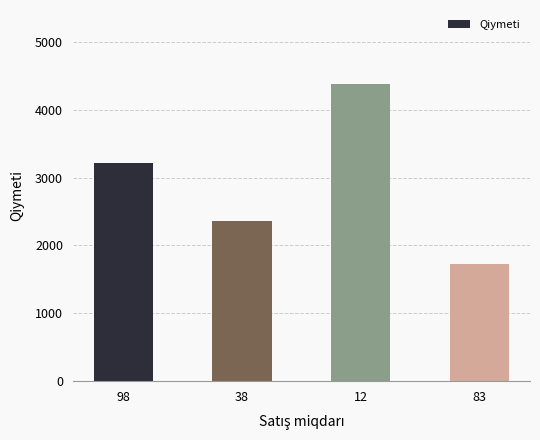

Between 83 and 38, which is larger?

38